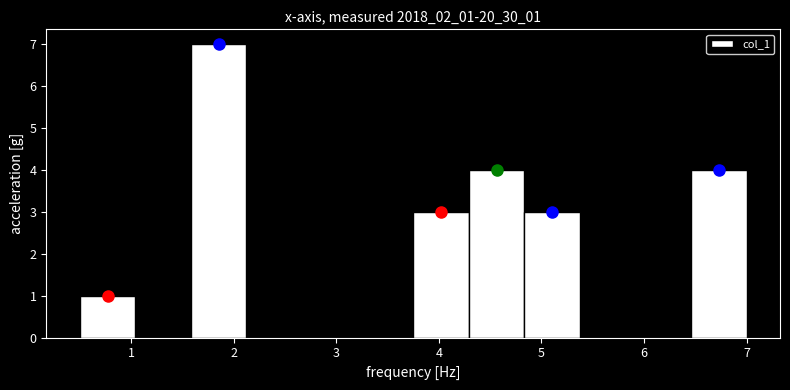

Over which range of the x-axis is the bar tallest?

1.6 to 2.1